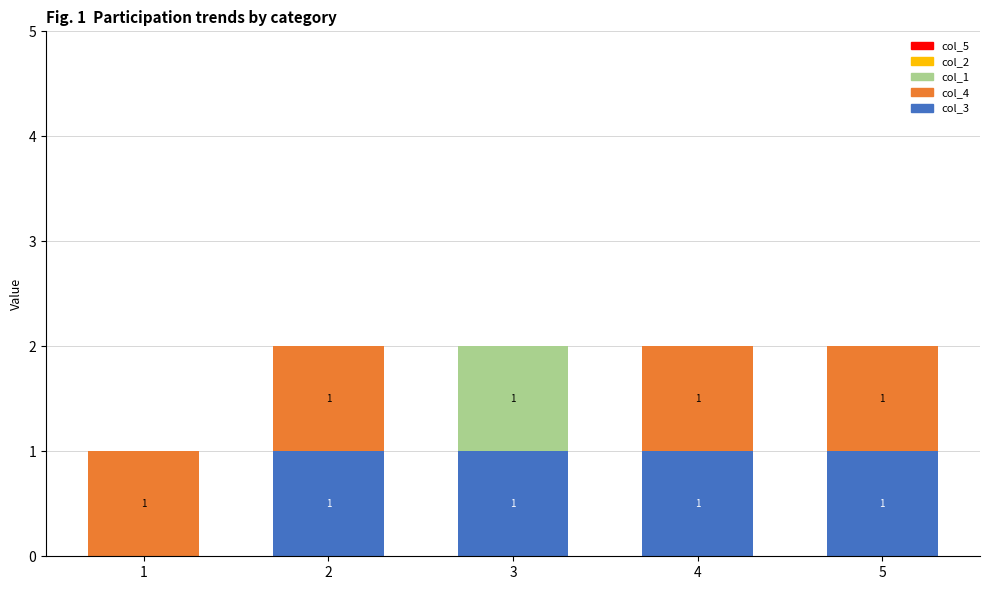

True or false: col_3 has a value of 2 at 5.

False